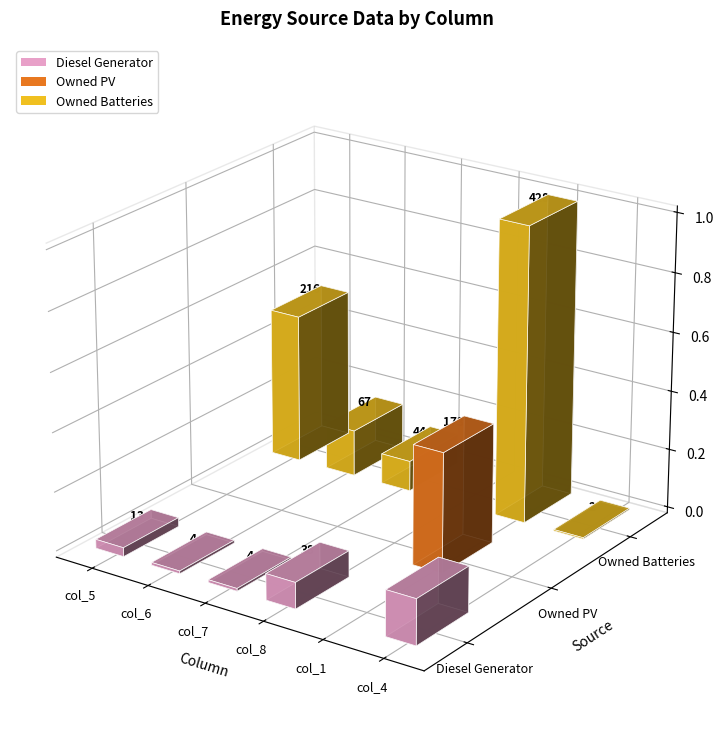

List the series in order of their peak value, highest first.

Owned Batteries, Owned PV, Diesel Generator